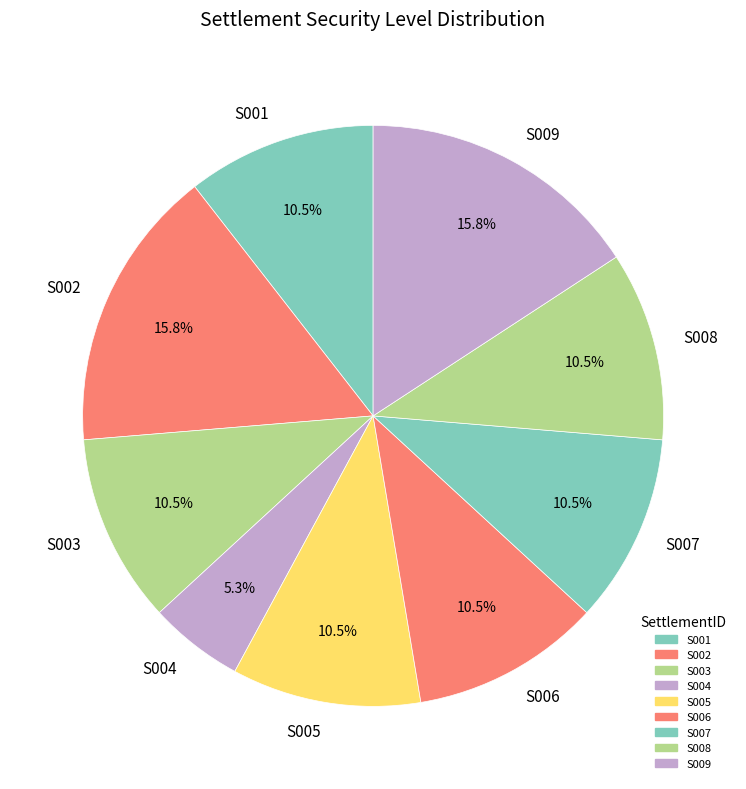

Is it true that S009 is 24% of the pie?

False